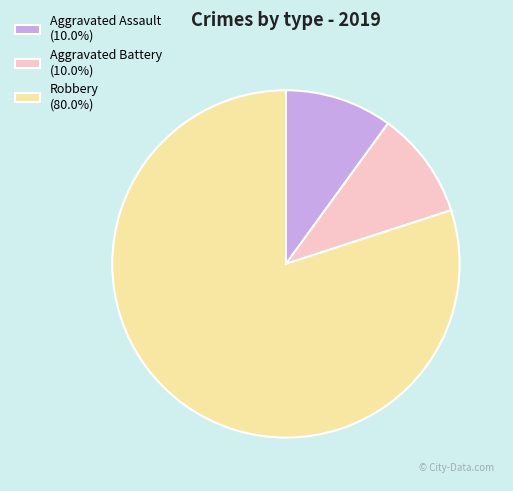

How many segments does this pie chart have?

3